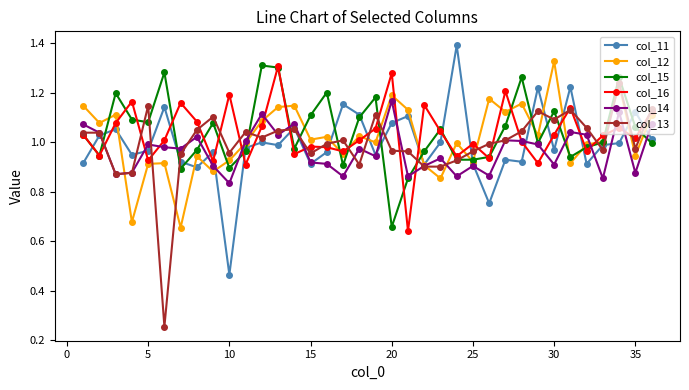

True or false: col_13 has more than 1 points higher than both neighbors.

True